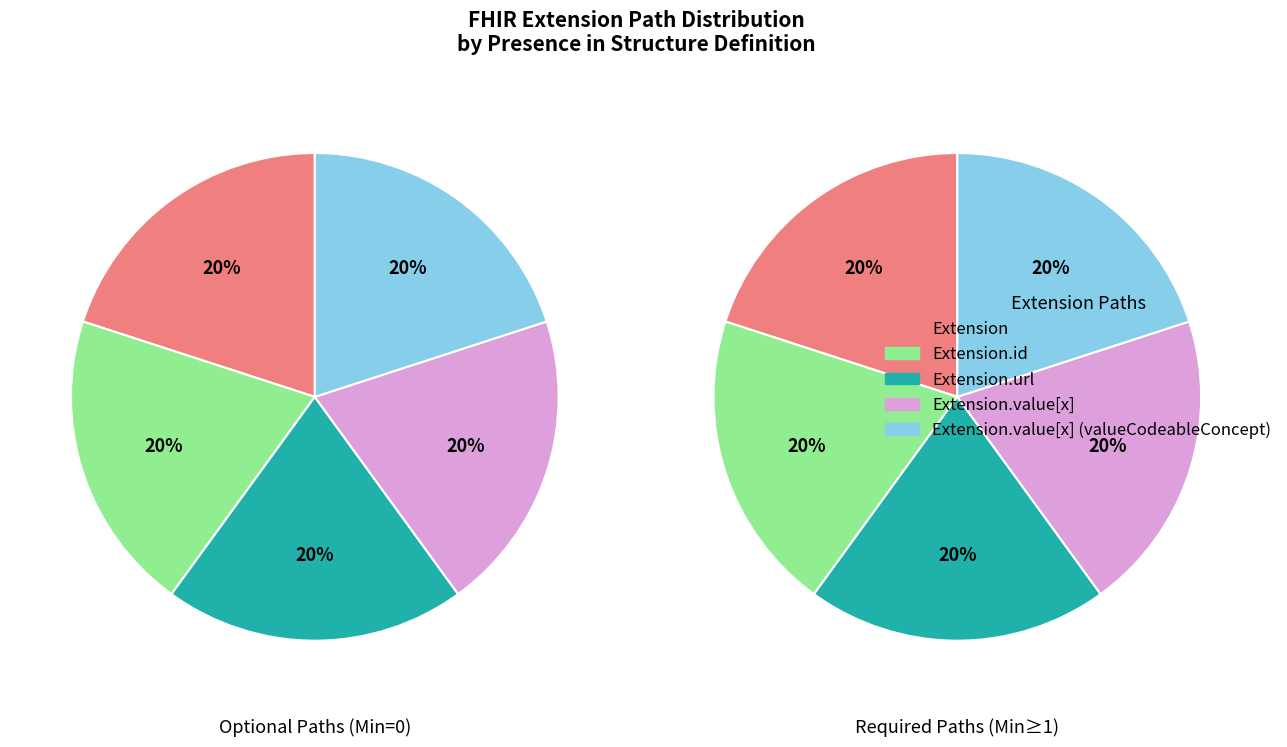

Which category has the smallest portion of the pie?

Extension